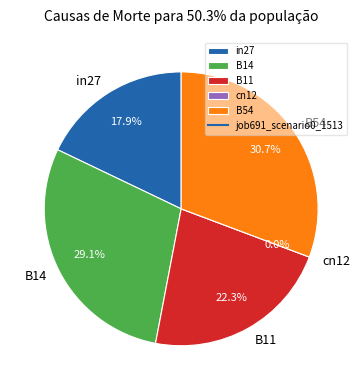

True or false: B11 accounts for 22% of the total.

True